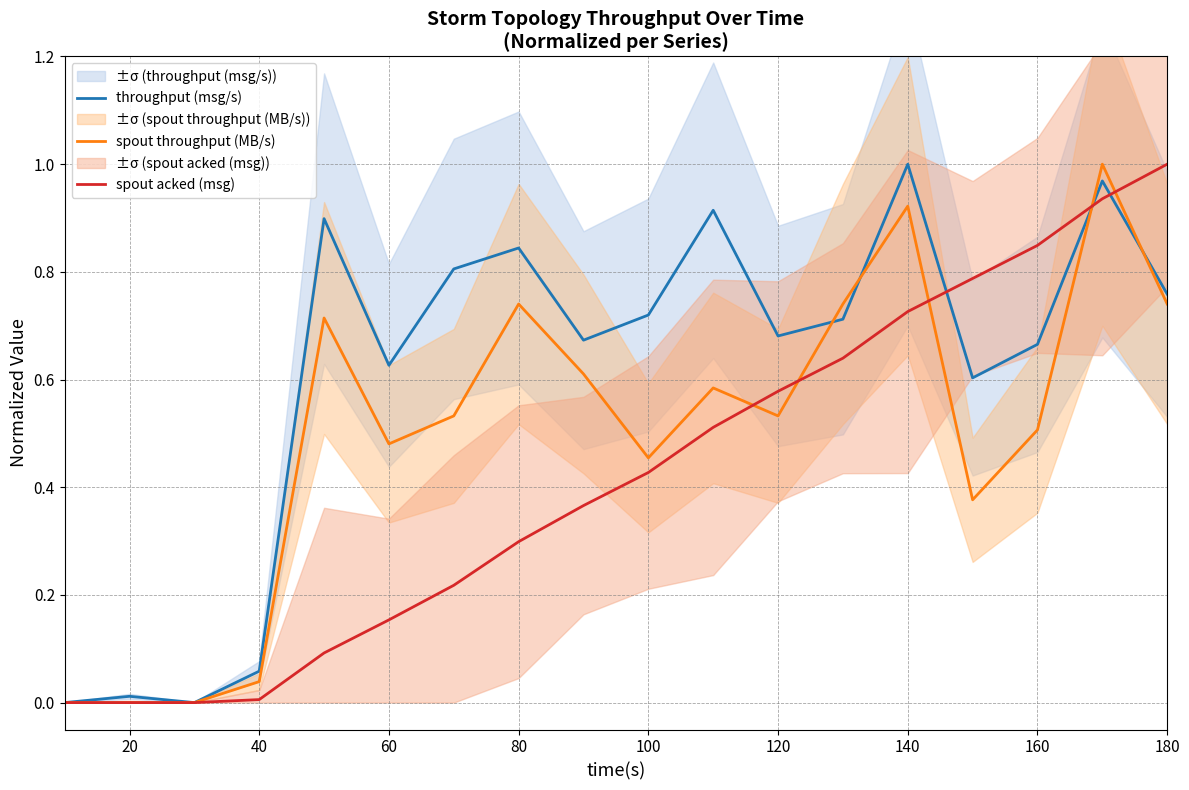

Is this an area chart (filled region under the line)?

No